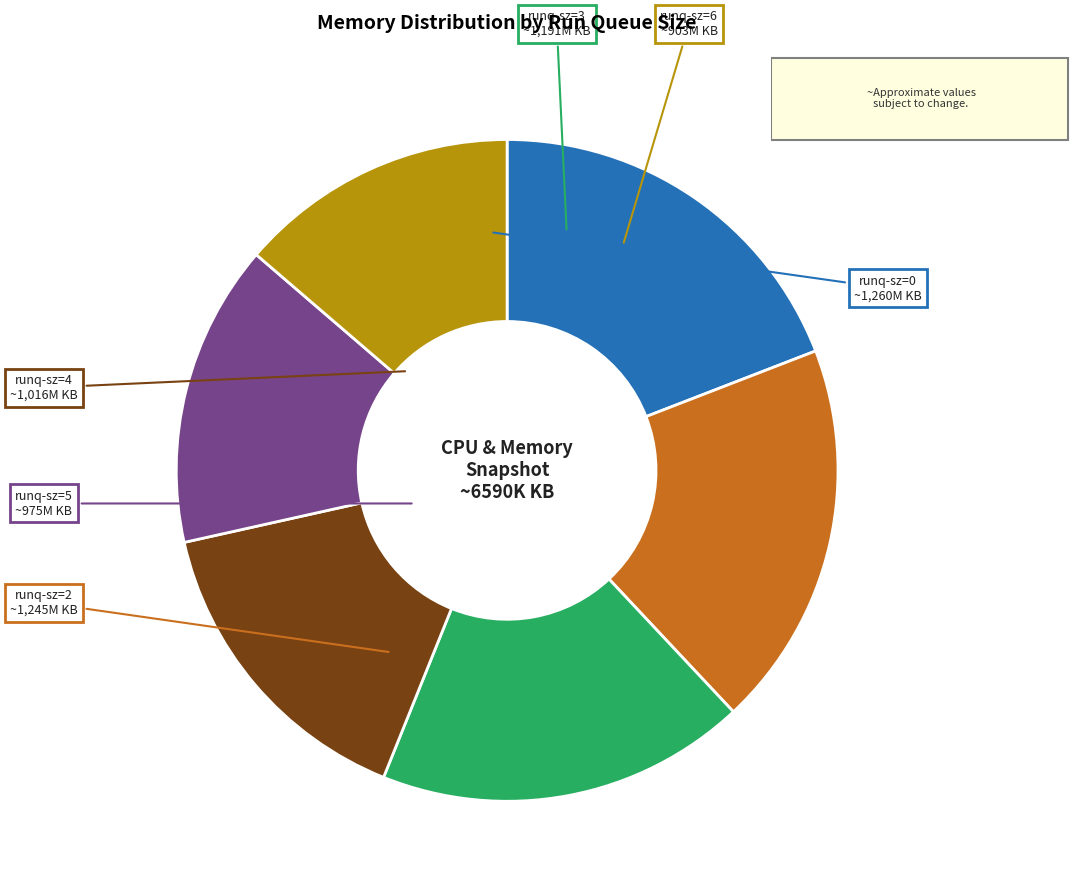

Does runq-sz=5 account for over 50% of the chart?

No